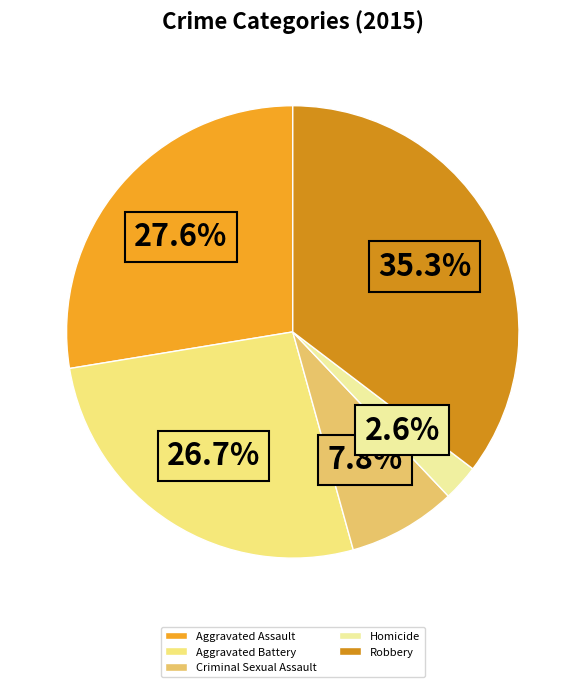

Does any single category account for the majority?

No